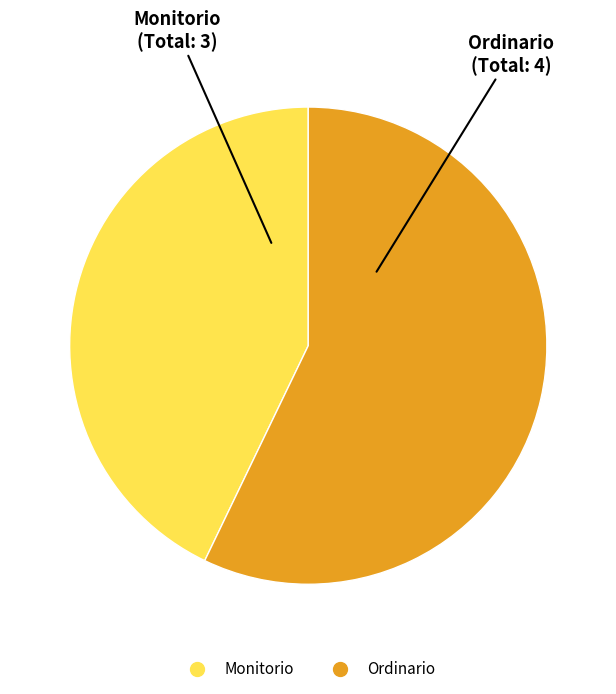

Which has a higher value, Monitorio or Ordinario?

Ordinario